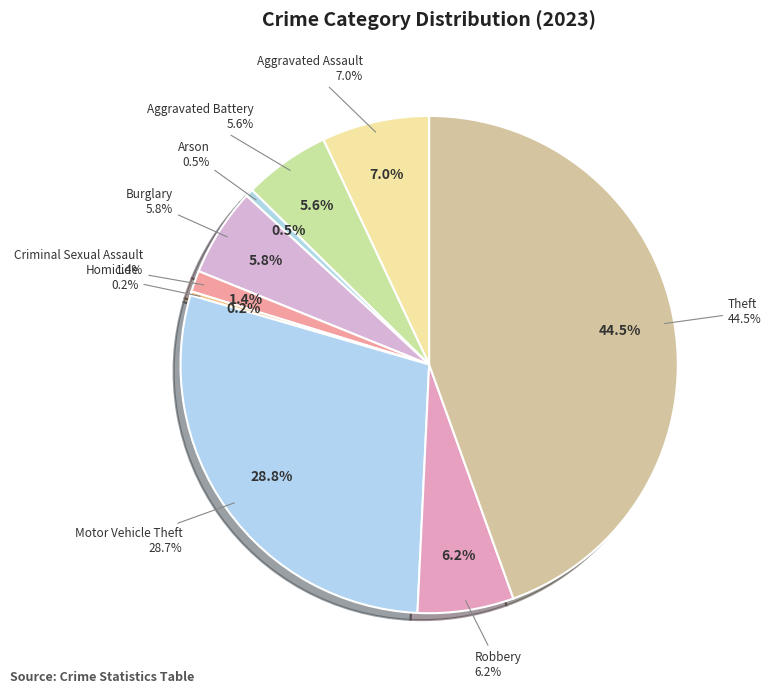

Which slice is the smallest?

Homicide